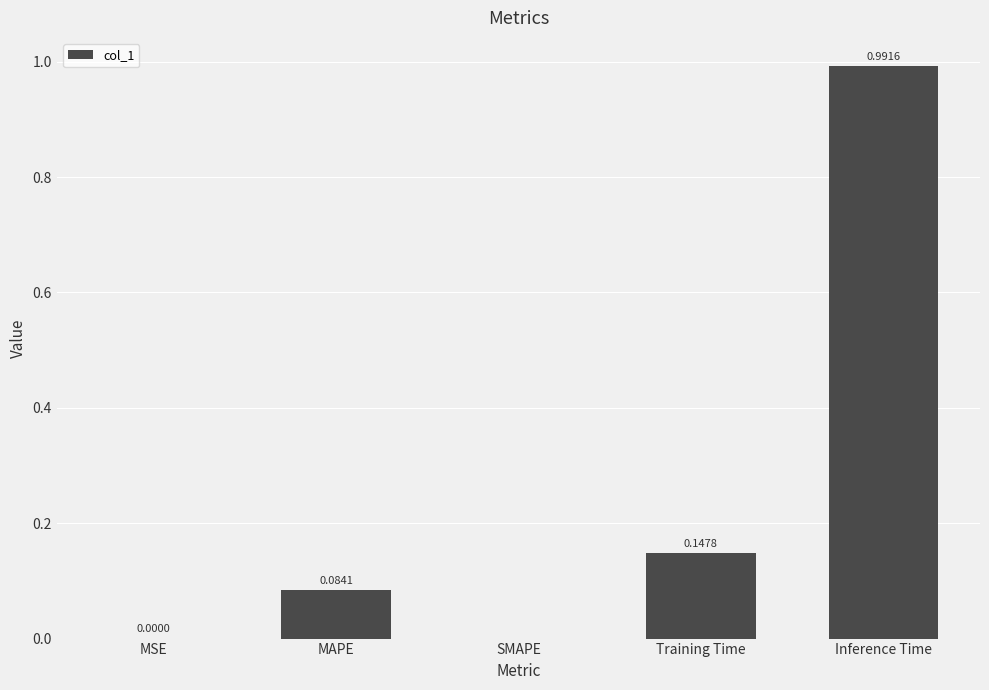

What is the change in value from SMAPE to Training Time?

+0.1